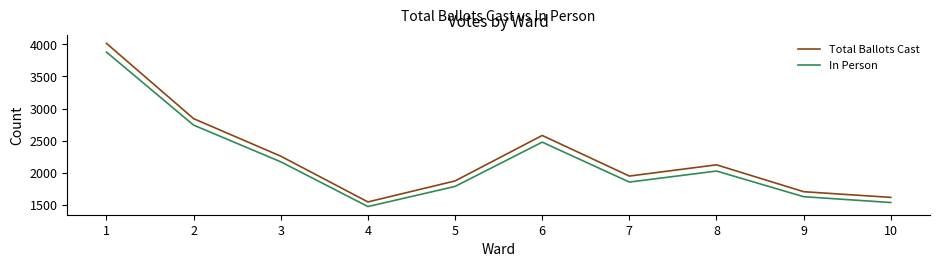

At which category does In Person reach its first local peak?

6